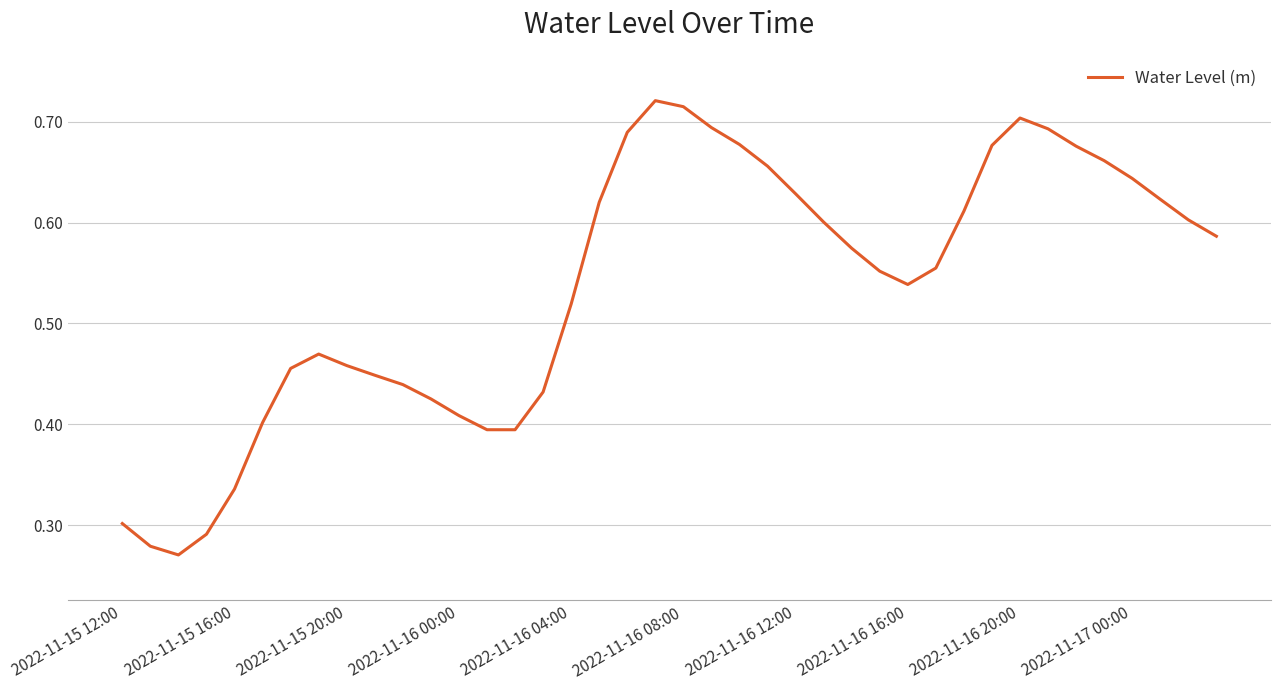

What is the sum of all values?

21.4